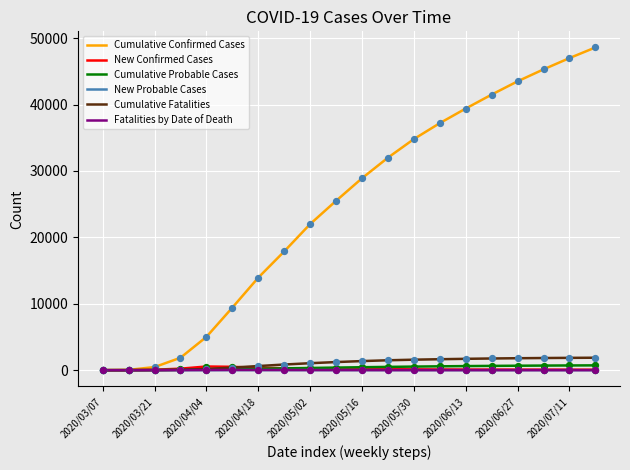

At how many categories does at least one series exceed 15672?

13